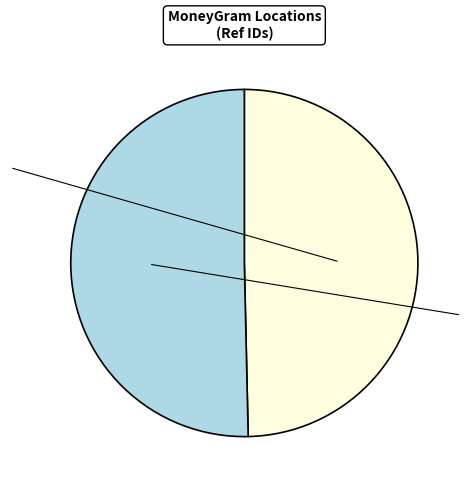

The MY WORLD EXPRESS - #2322 - POHANG-SI - P slice represents 50% of the pie. True or false?

True